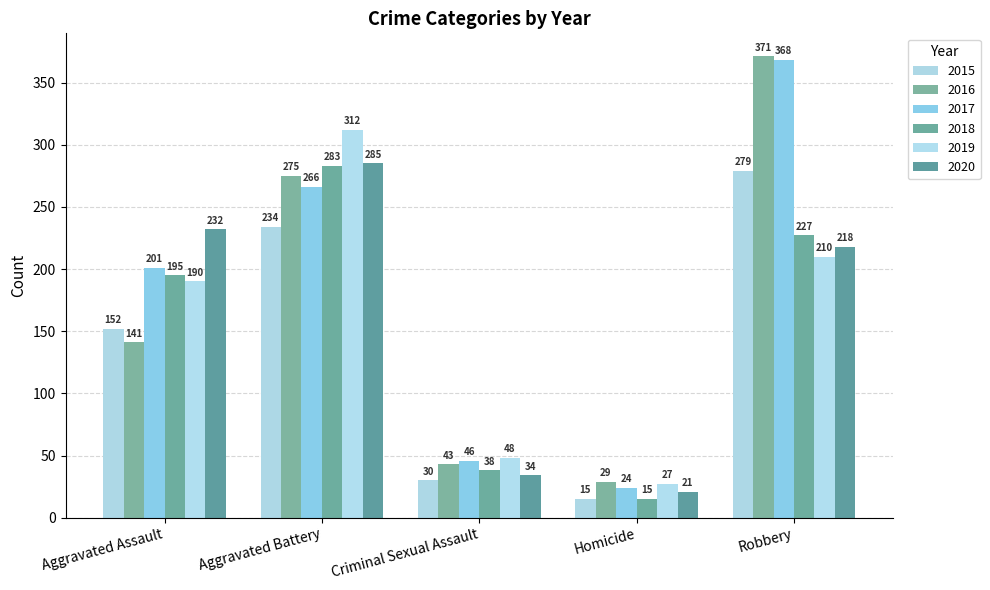

How many groups of bars are there?

5